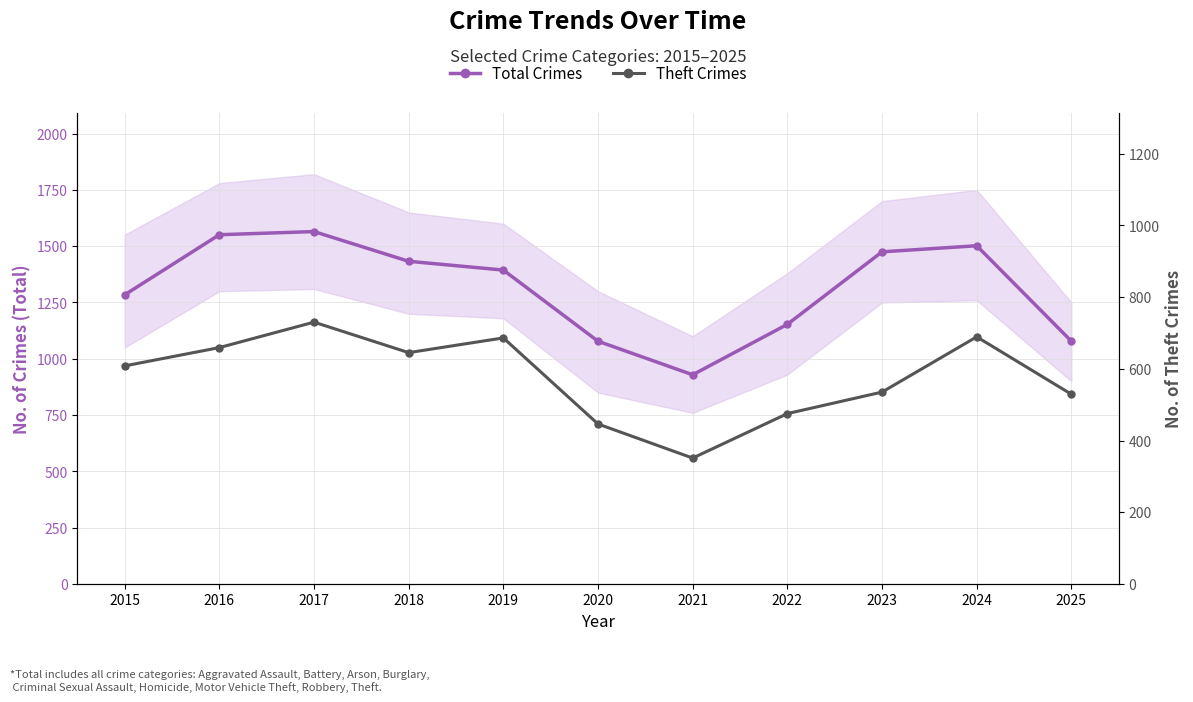

What is the sum of all Theft Crimes values?

6353